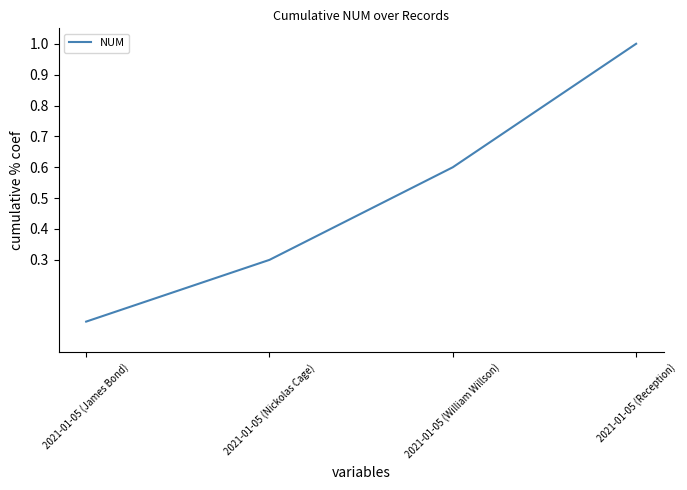

What is the smallest value displayed?

0.1